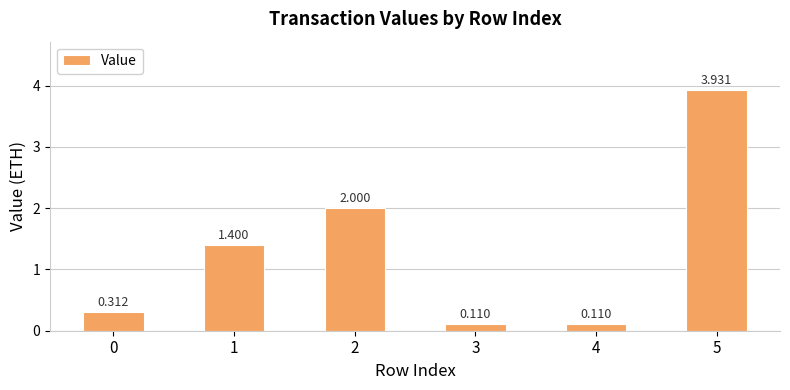

At which label is the value closest to 2?

2